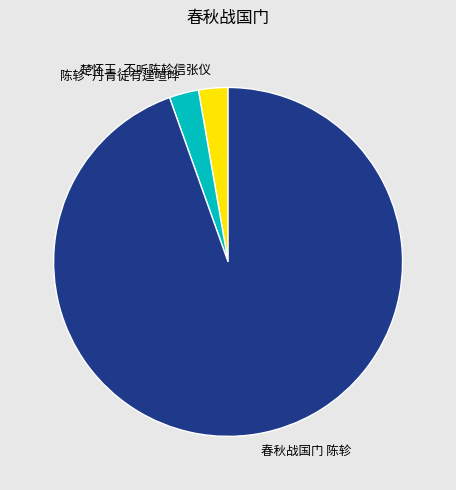

Combined, do 楚怀王·不听陈轸信张仪 and 春秋战国门 陈轸 account for over 50%?

Yes